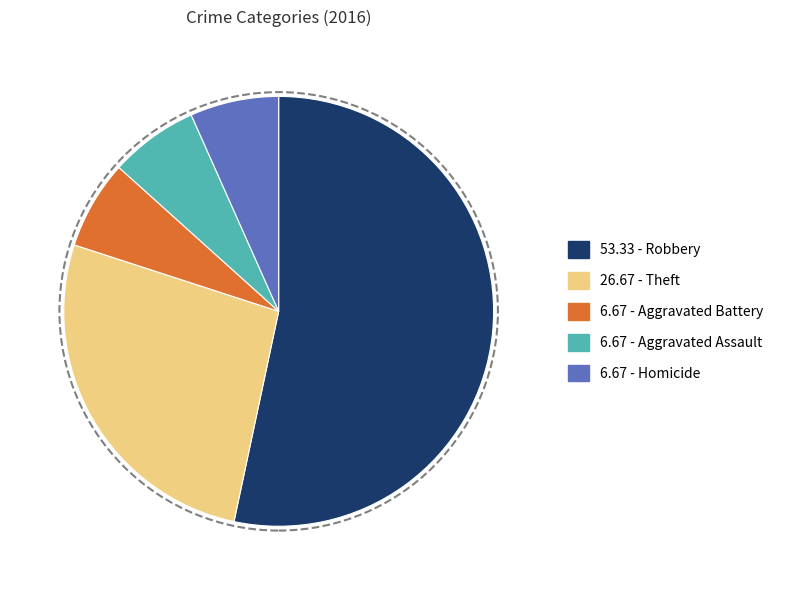

Is there any slice that represents more than half of the pie?

Yes